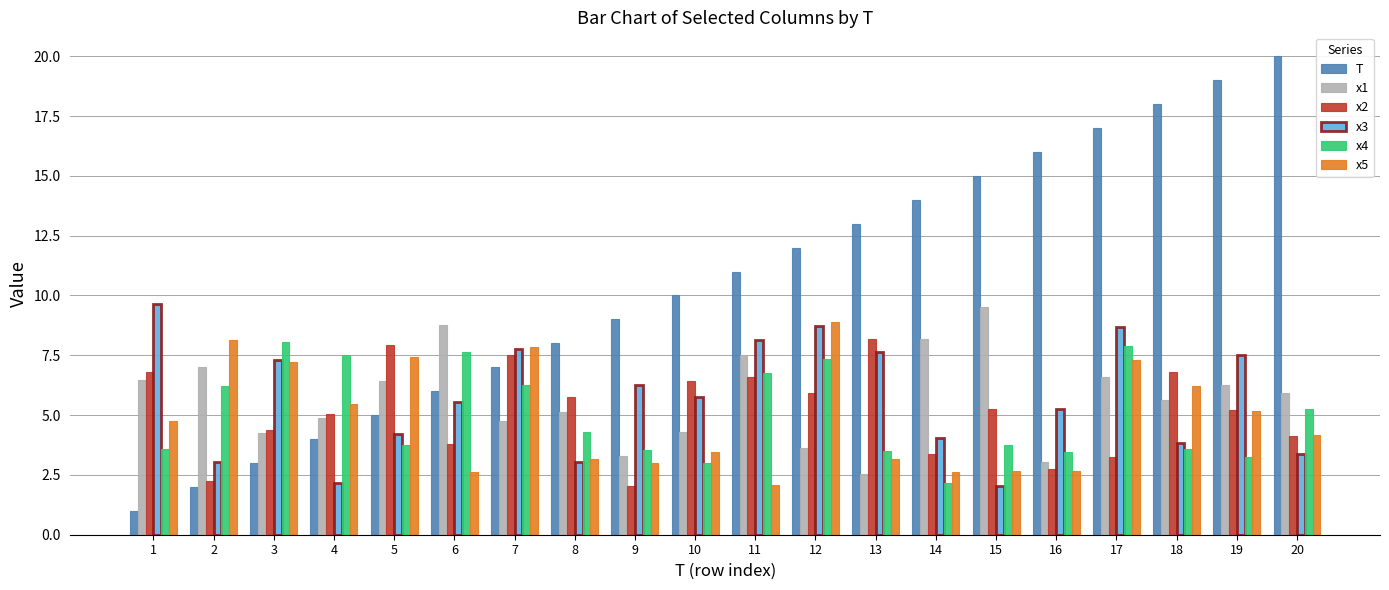

What is the maximum value for T?

20.0